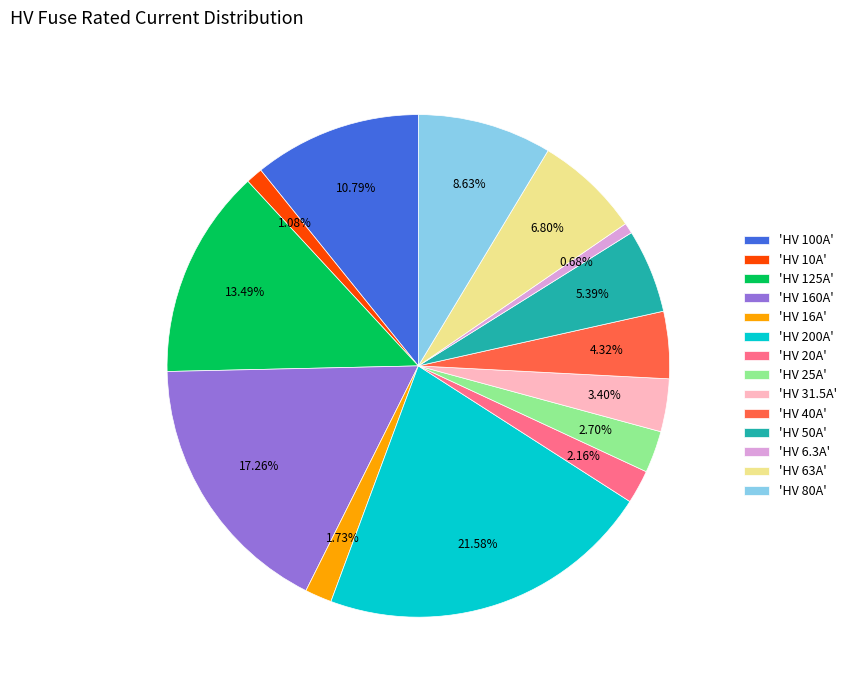

What is the ratio of the value at 'HV 63A' to the value at 'HV 40A'?

1.6